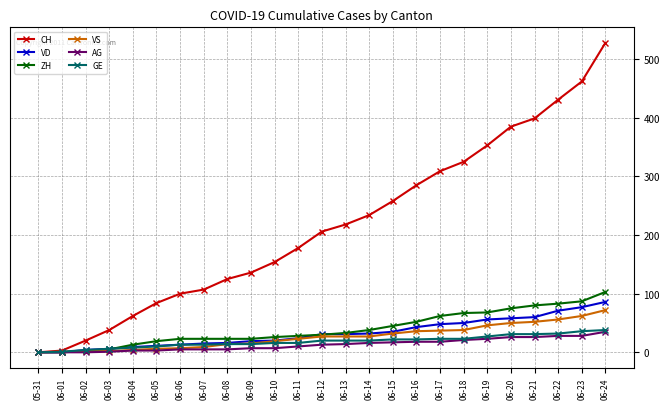

Is it true that ZH equals 102 at 06-19?

False